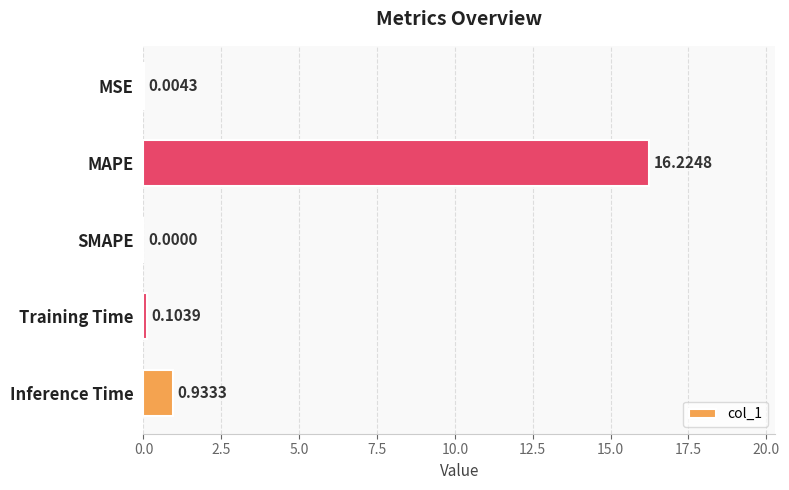

At which label is the value closest to 8?

Inference Time